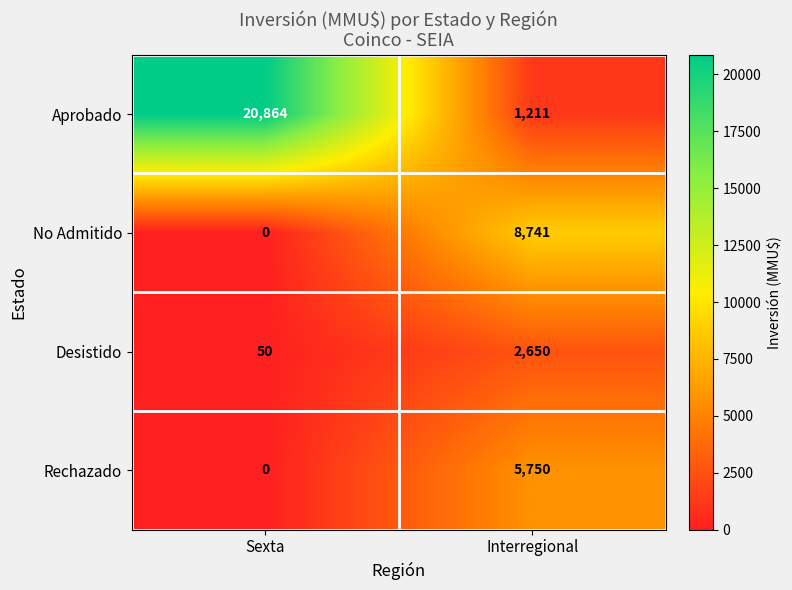

What is the difference between the maximum and minimum values in the Rechazado series?

5750